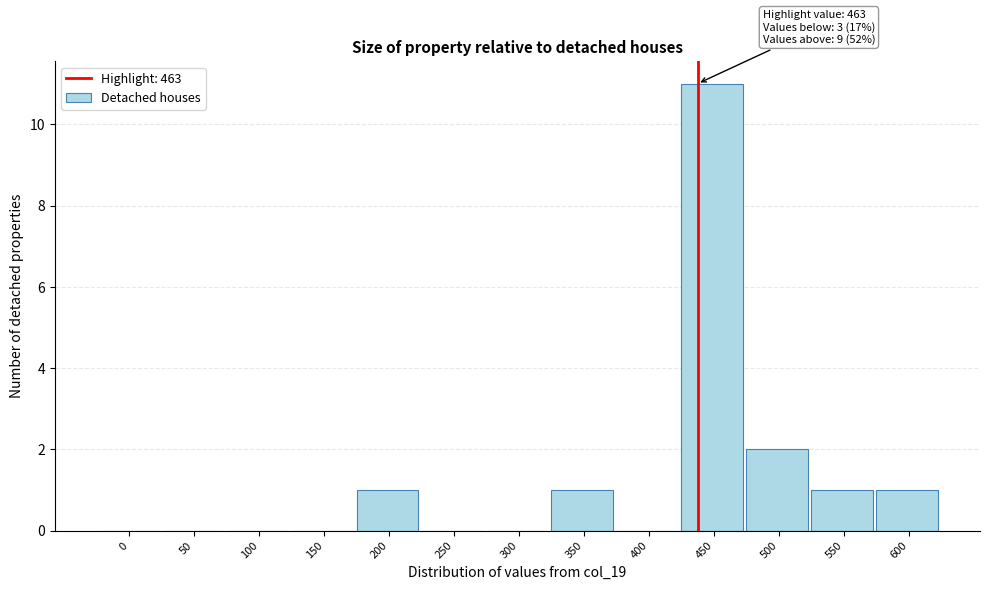

Reading left to right, transcribe all the data shown in this chart.

0=0	50=0	100=0	150=0	200=1	250=0	300=0	350=1	400=0	450=11	500=2	550=1	600=1